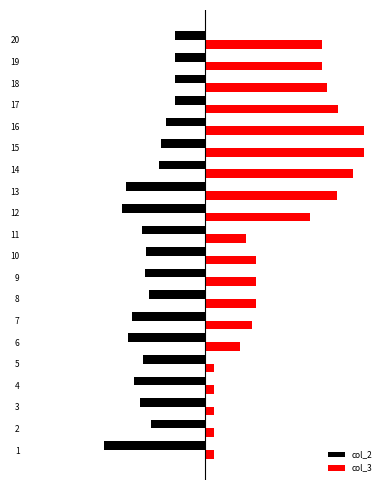

What is the sum of the col_3 values at 2 and 13?

1436